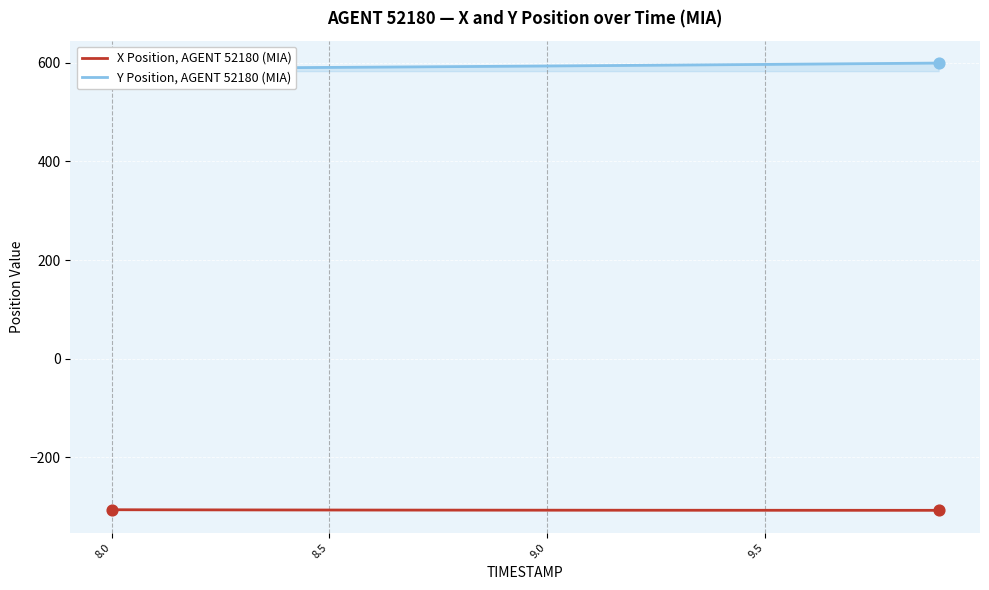

Which series reaches the minimum Y coordinate?

X Position, AGENT 52180 (MIA)